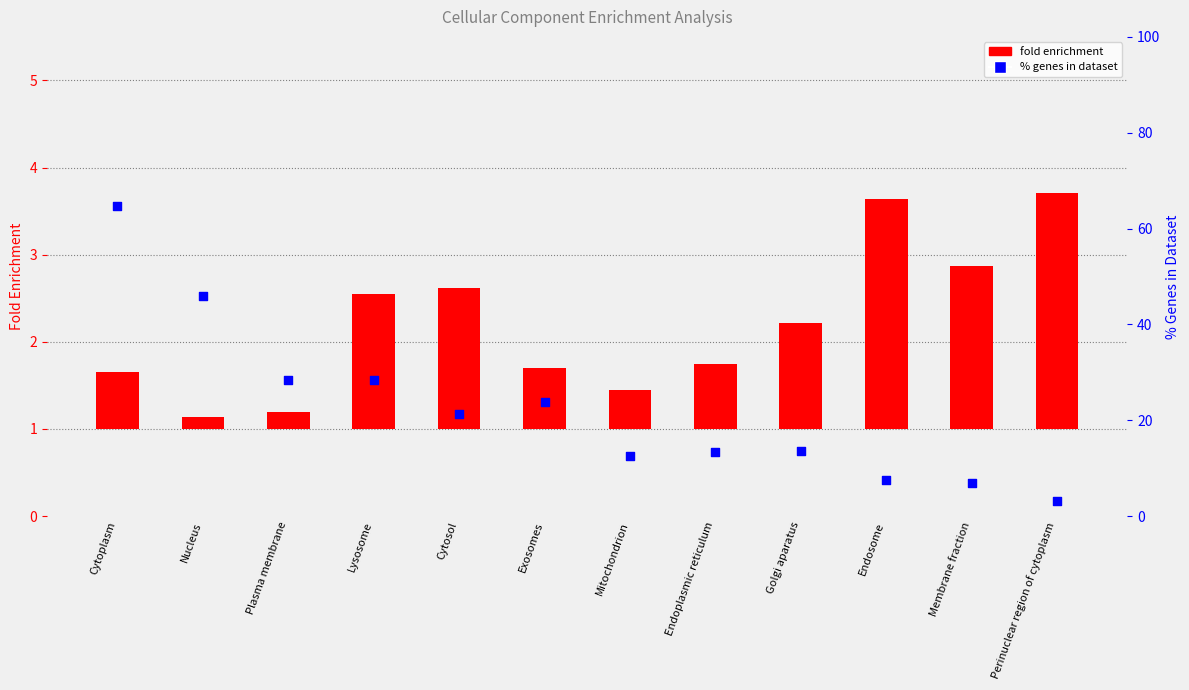

Is the value of % genes in dataset at Exosomes greater than the value of fold enrichment at Lysosome?

Yes